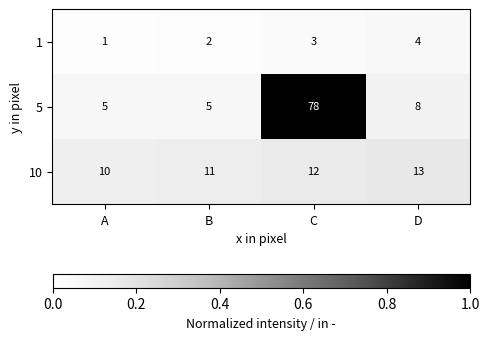

Is the value of 1 at D greater than the value of 5 at C?

No